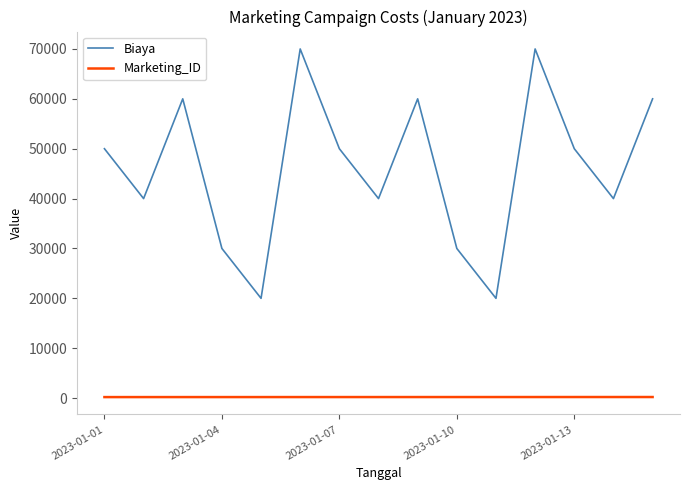

What is the highest value of the Marketing_ID series?

215